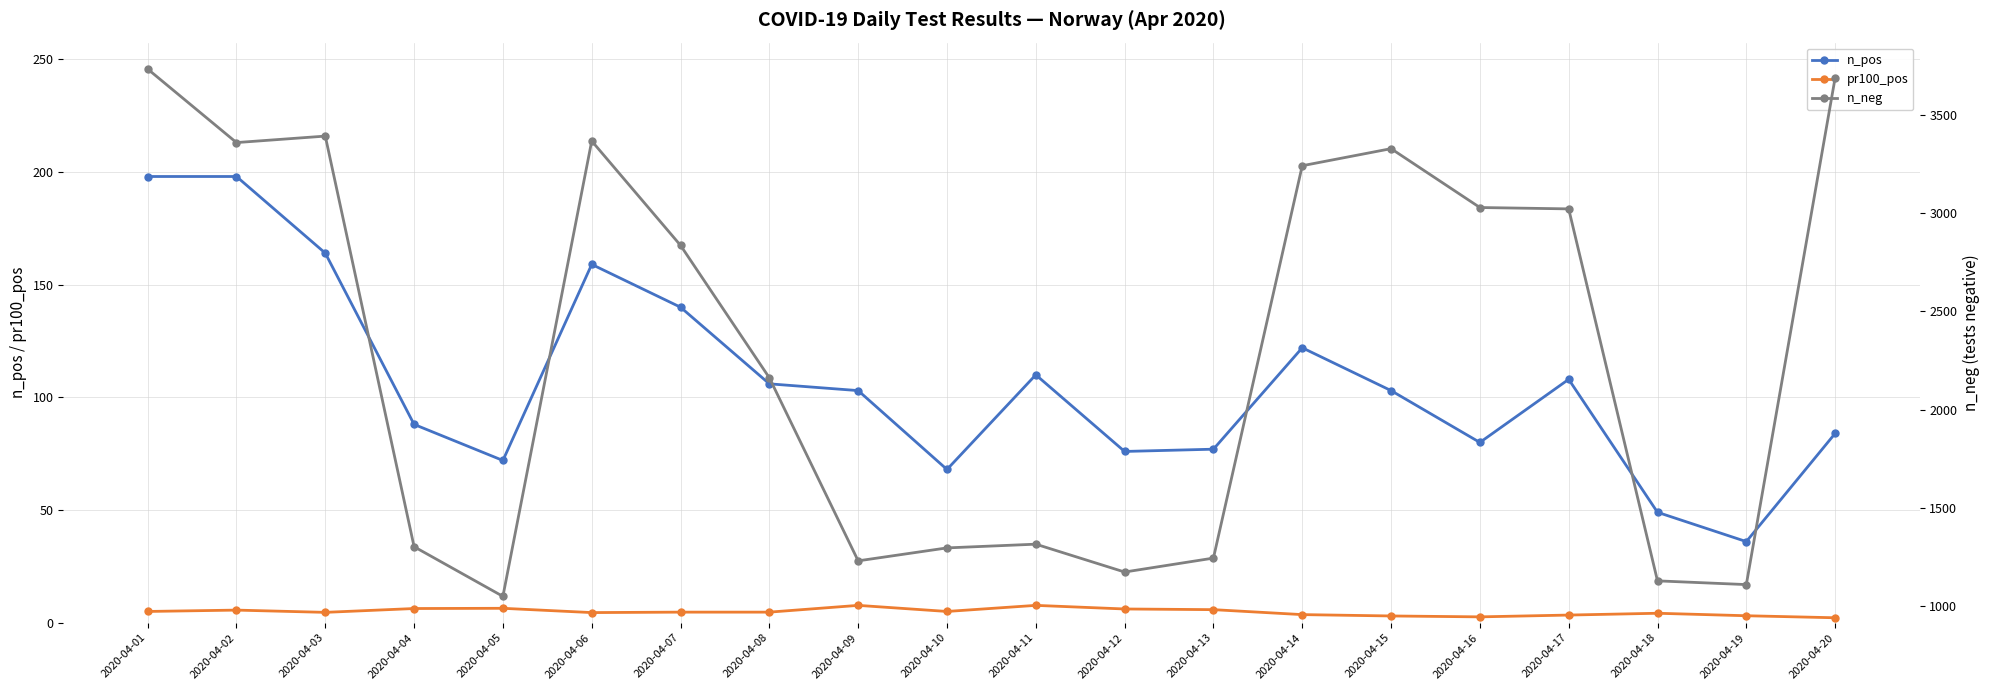

Where does the n_neg series first go above 2837?

2020-04-01